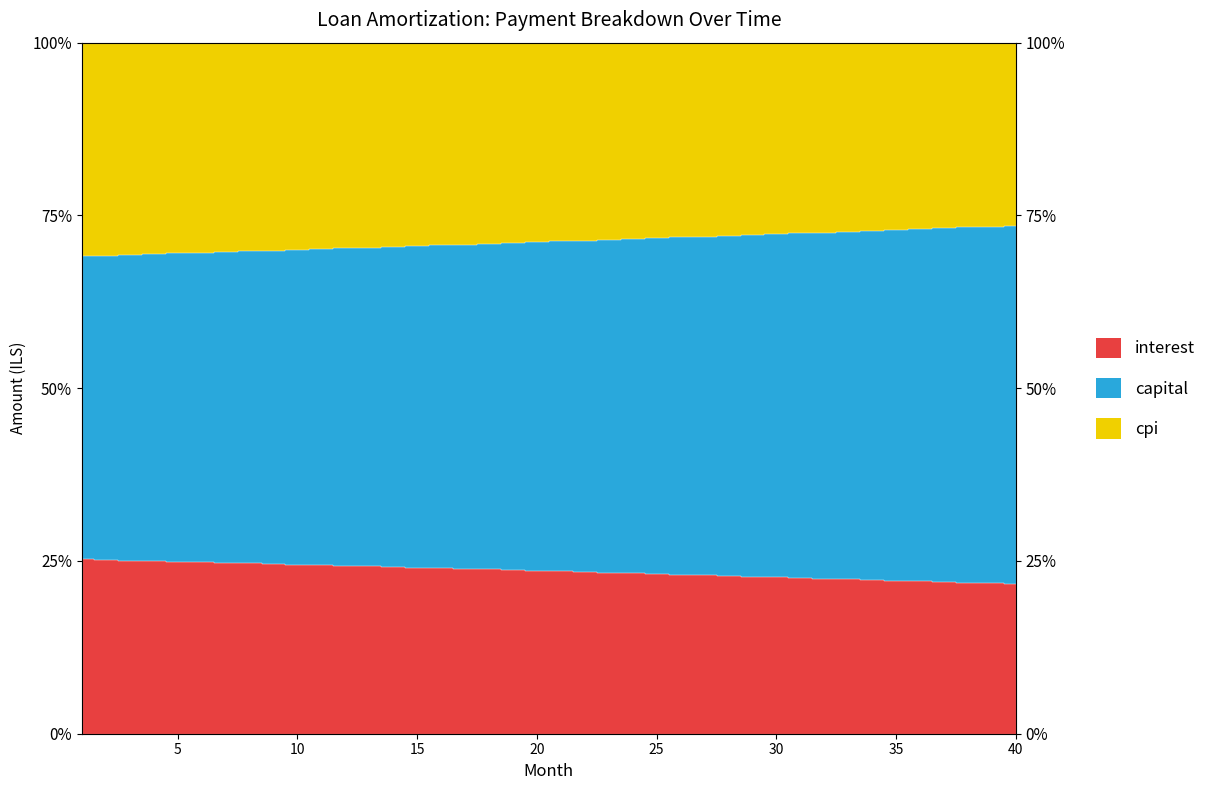

How many lines are shown in the chart?

2